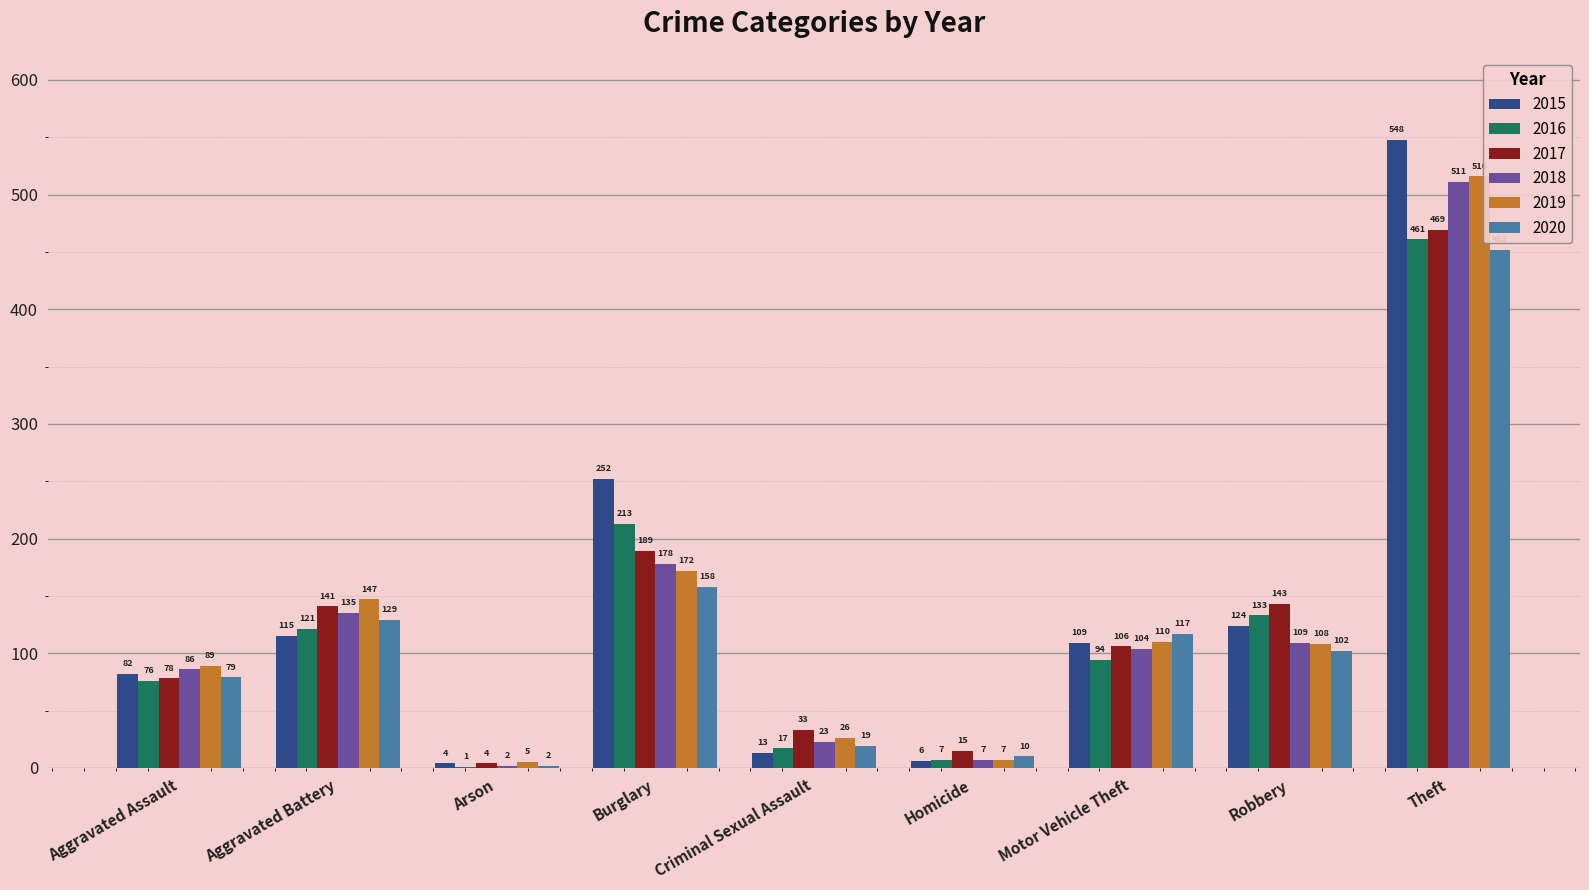

Which series changed the most between Burglary and Theft?

2019